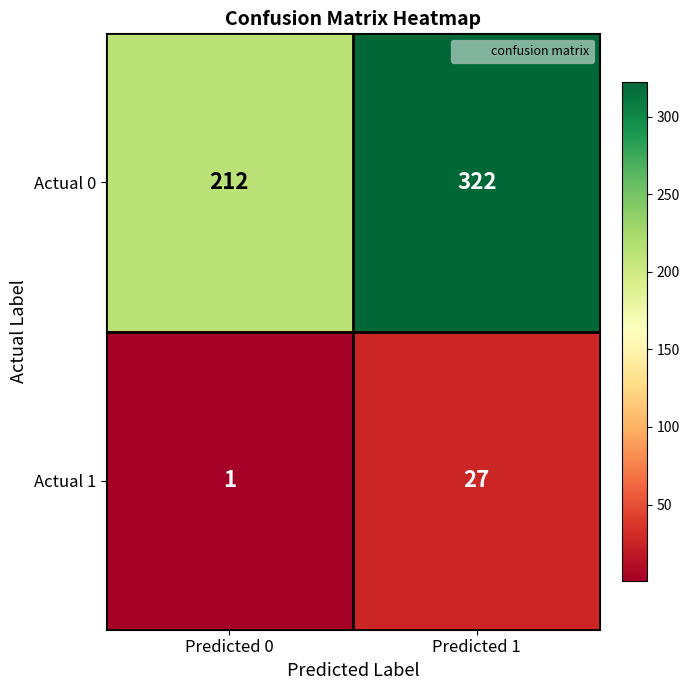

Reading right to left, transcribe all the data shown in this chart.

Actual 0: Predicted 1=322	Predicted 0=212
Actual 1: Predicted 1=27	Predicted 0=1